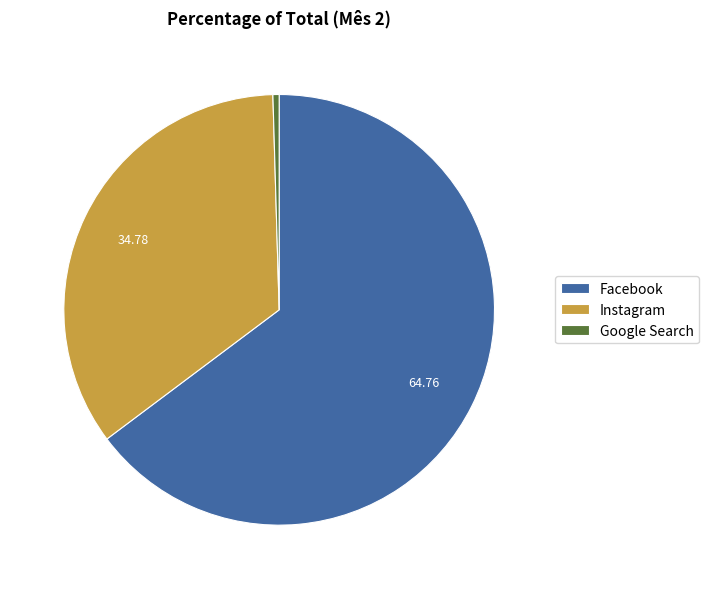

Which slice is the largest?

Facebook